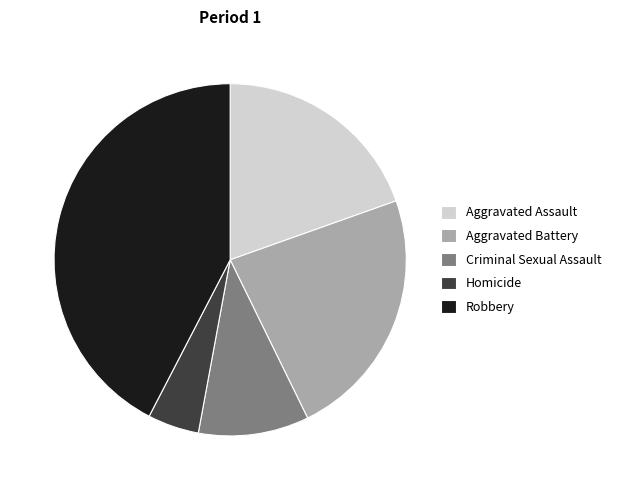

How many segments does this pie chart have?

5